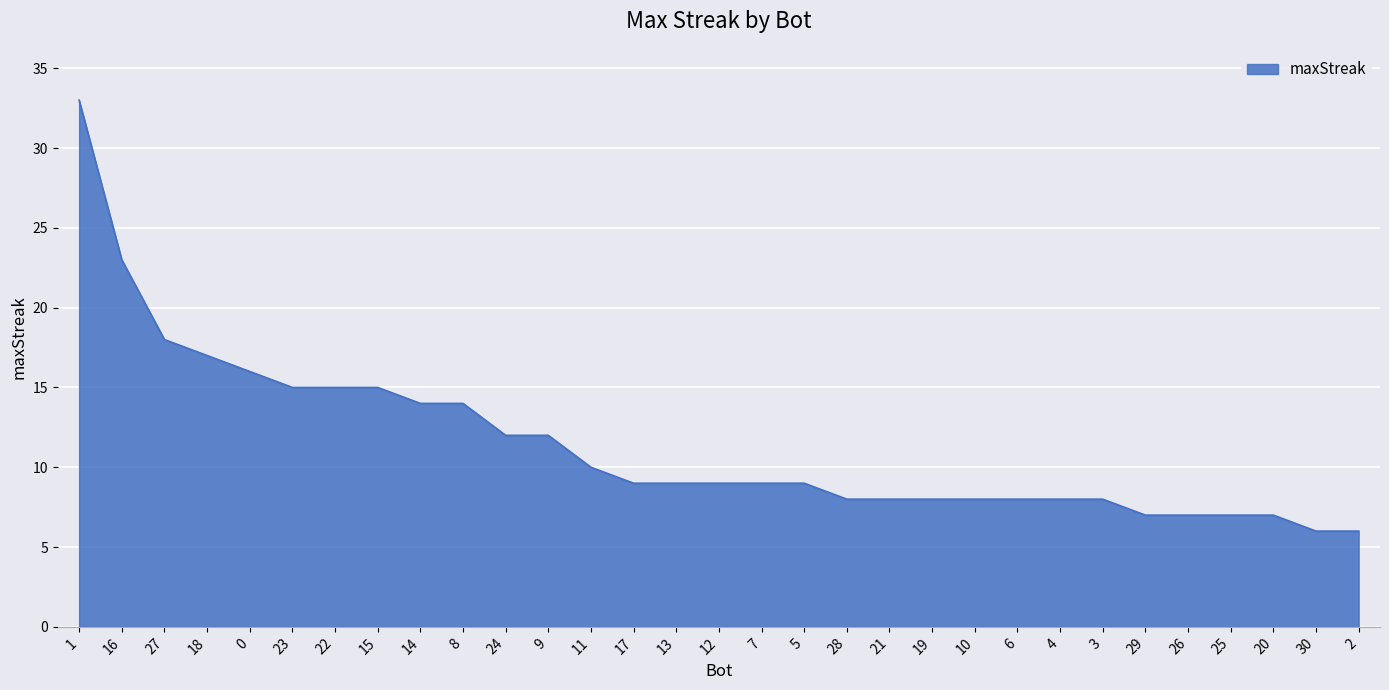

What is the smallest value displayed?

6